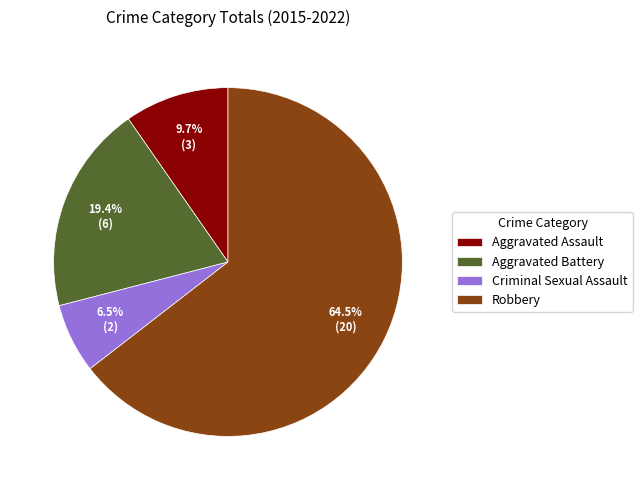

Does Aggravated Assault account for over 50% of the chart?

No